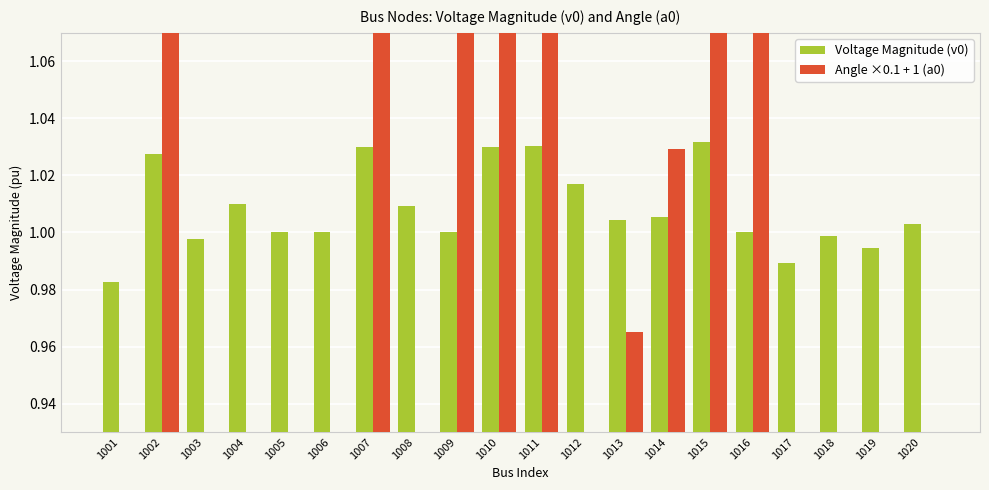

At how many categories does at least one series exceed 0?

20